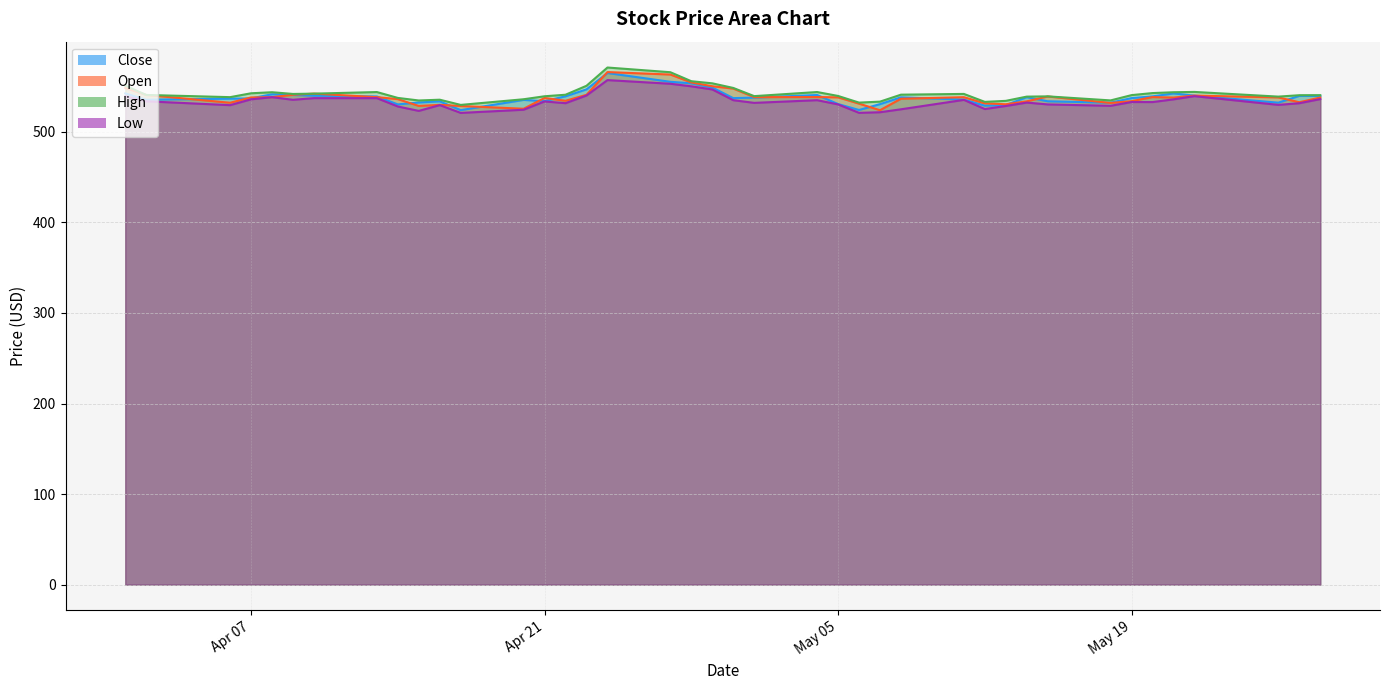

What is the total value across all series at 3?

2164.0